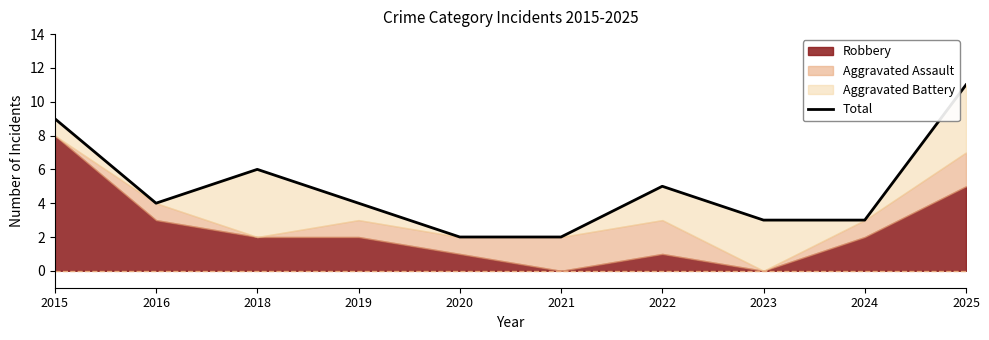

Where is the first local maximum?

2018